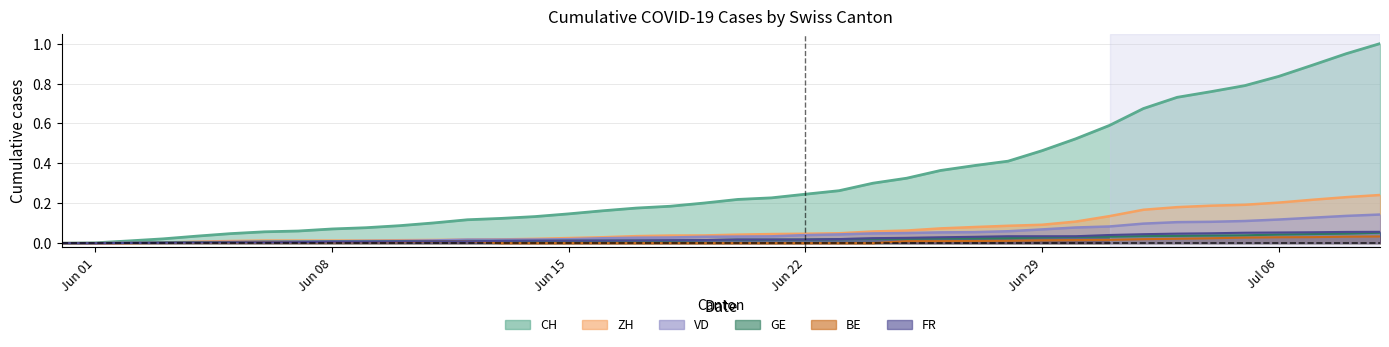

True or false: VD and CH cross at least once.

False